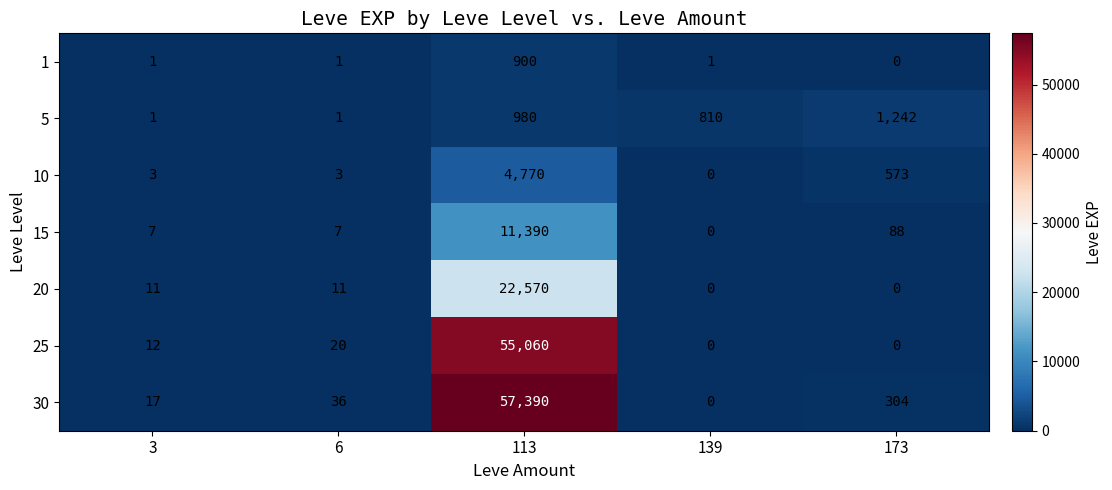

Is it true that 1 equals 0 at 173?

True